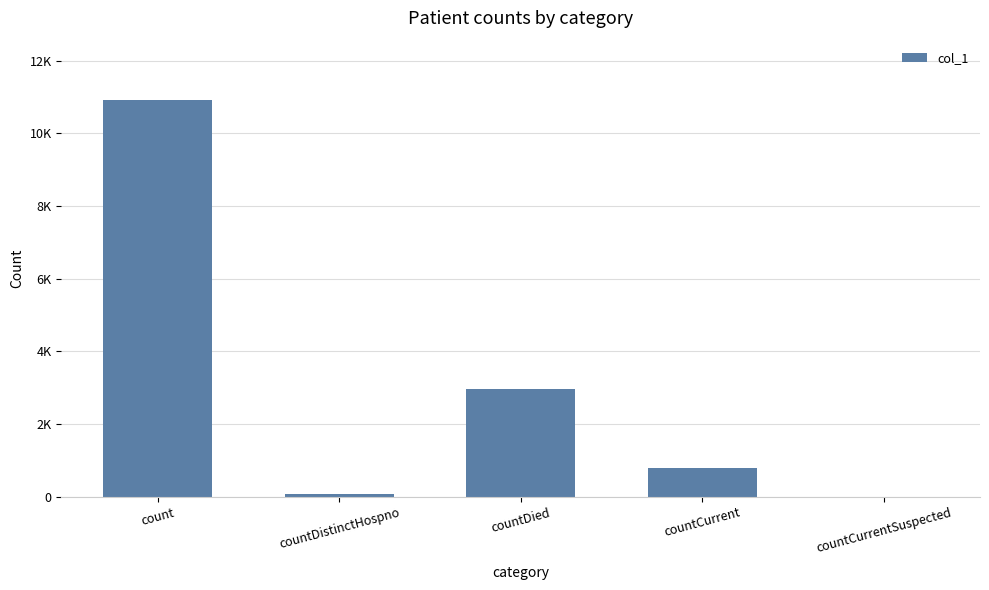

What is the sum of the values at count and countCurrentSuspected?

10910